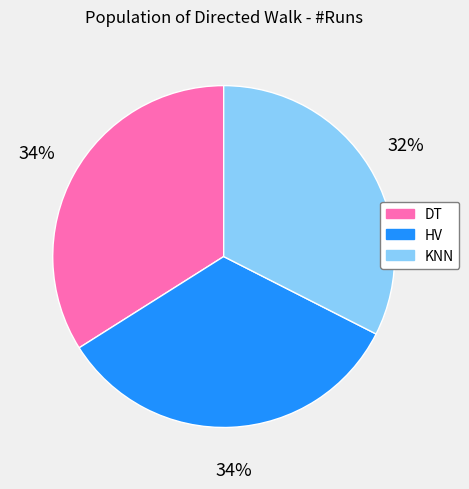

How many segments does this pie chart have?

3